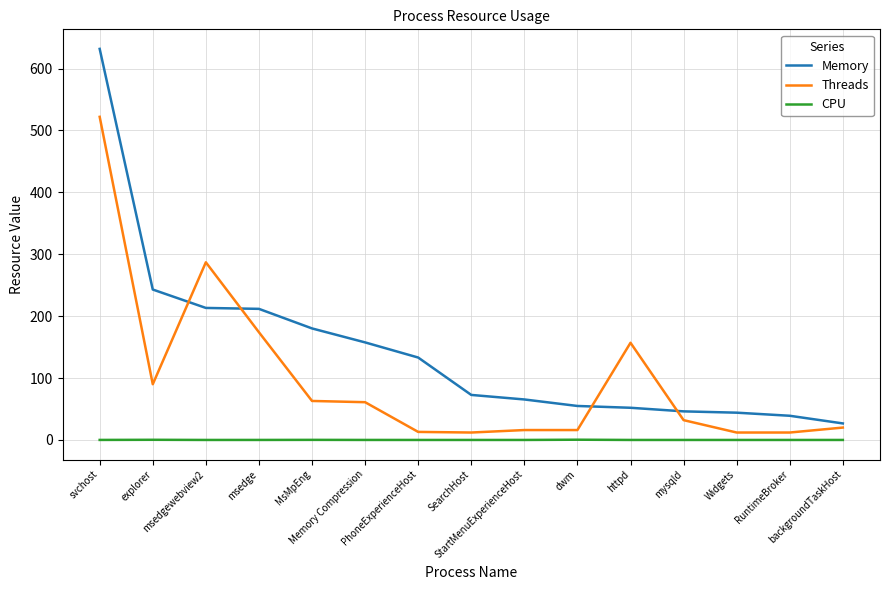

What is the difference between the second highest and second lowest values in the Threads series?

275.0